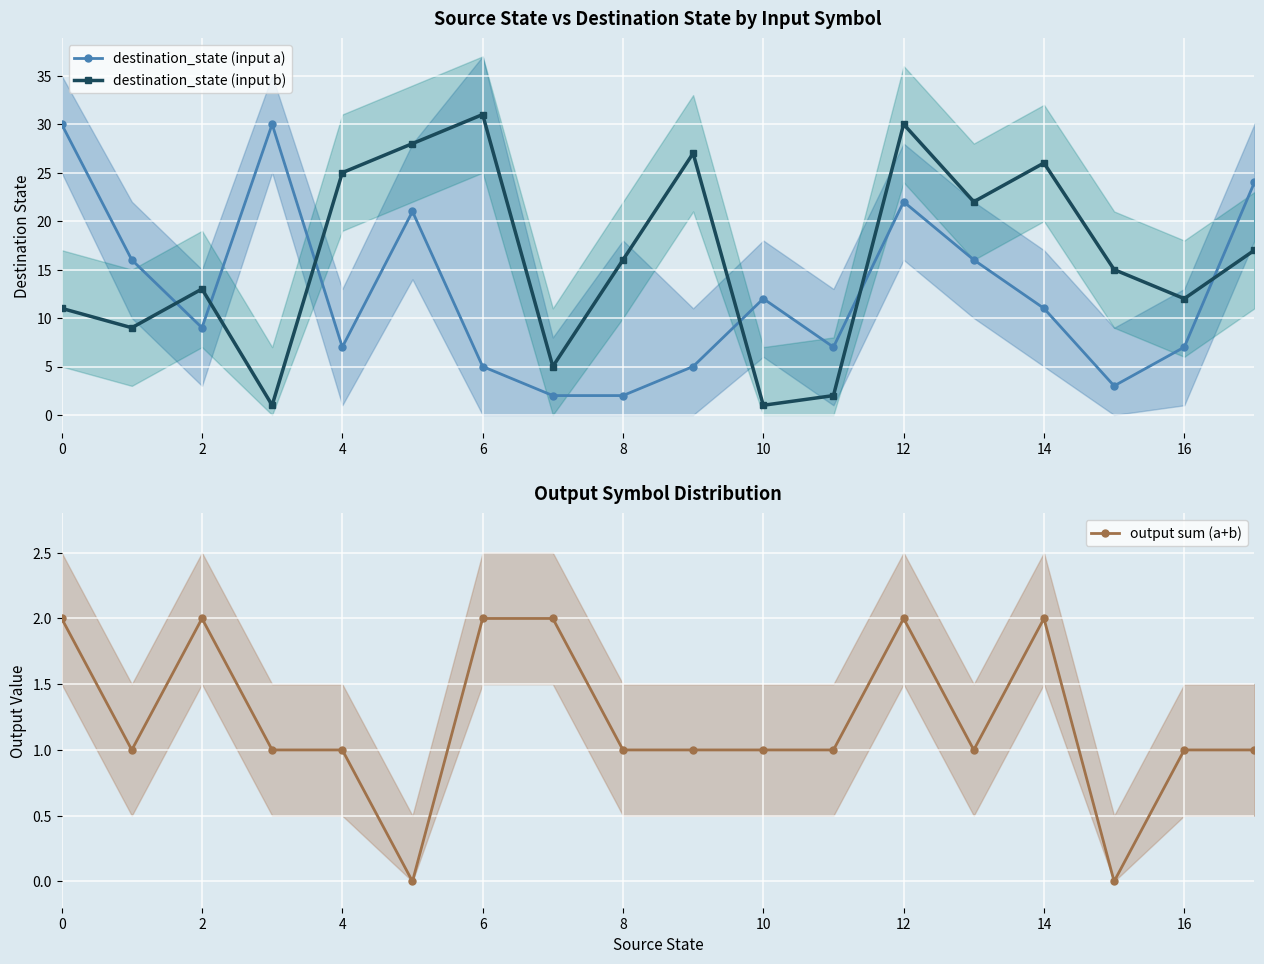

What is the value of the destination_state (input a) point at the 3rd from the left?

9